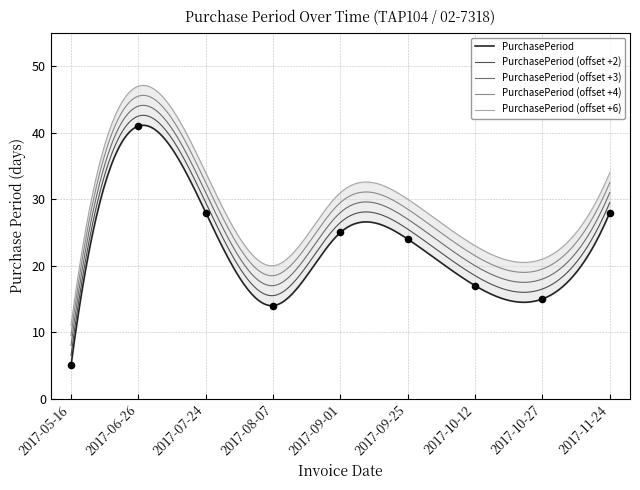

Which has a higher value, 2017-09-01 or 2017-10-12?

2017-09-01